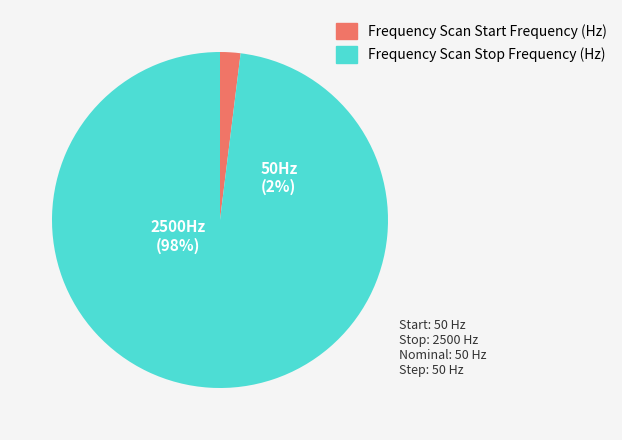

Is it true that Frequency Scan Stop Frequency (Hz) is 99% of the pie?

False